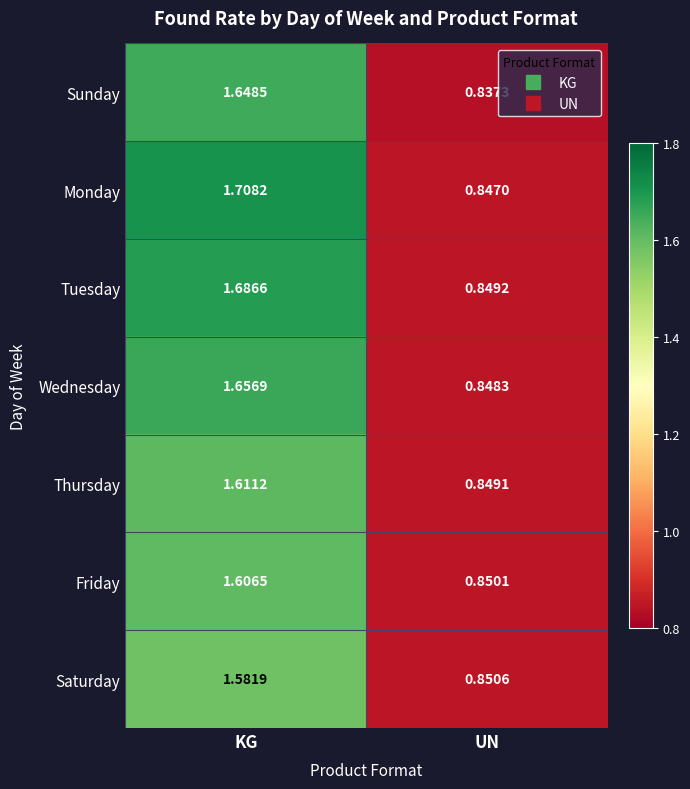

At which label does Tuesday first exceed 1?

KG